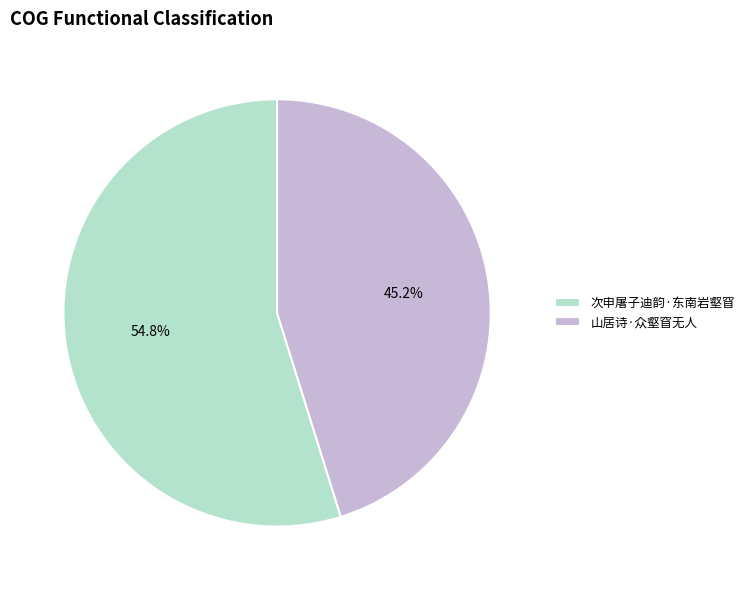

Which category has the smallest portion of the pie?

山居诗·众壑窅无人